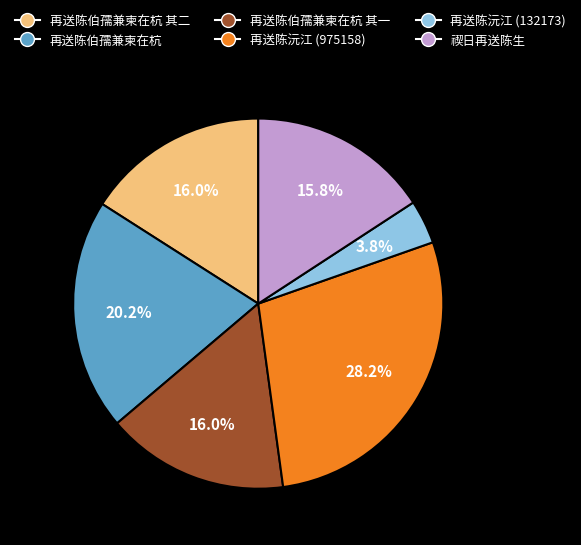

Is there any slice that represents more than half of the pie?

No